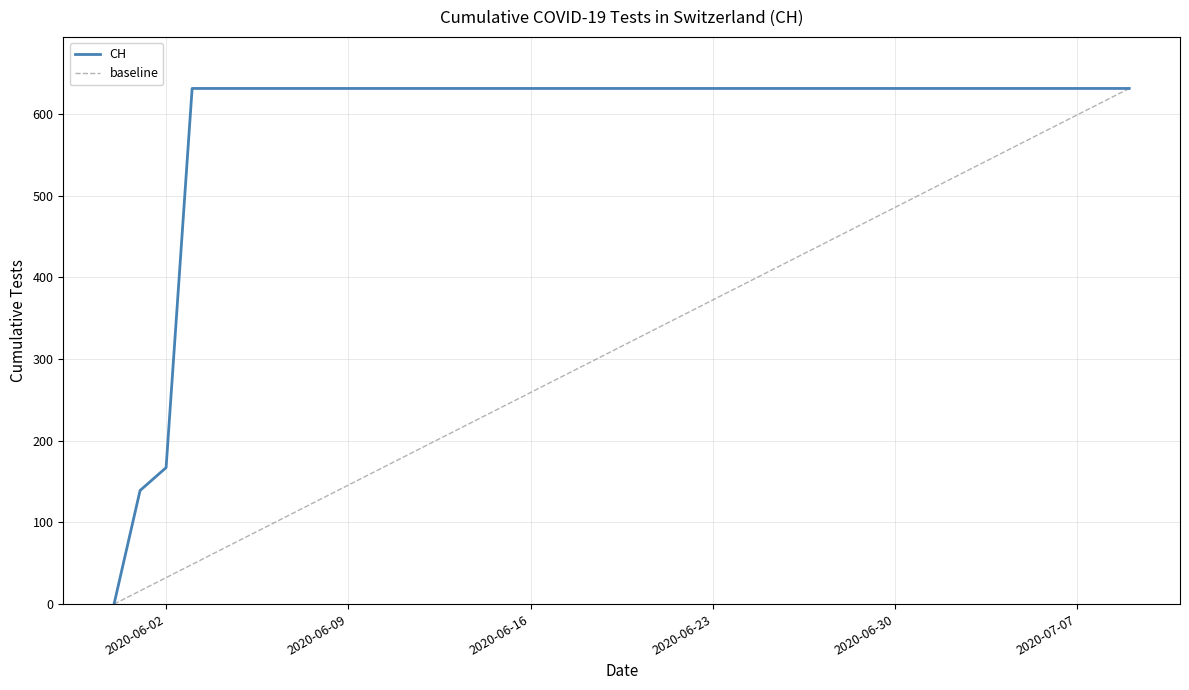

How many categories are shown in the chart?

40